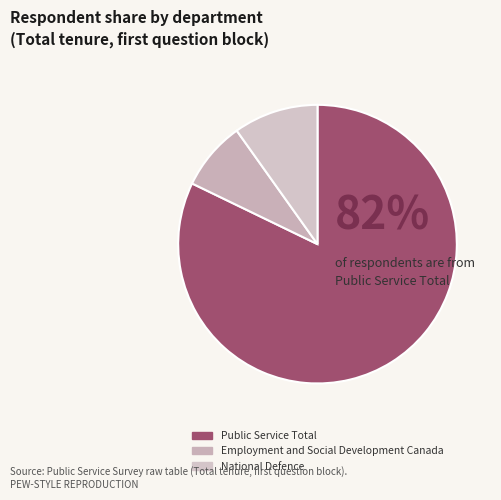

To the nearest percent, what percentage of the pie is National Defence?

10%